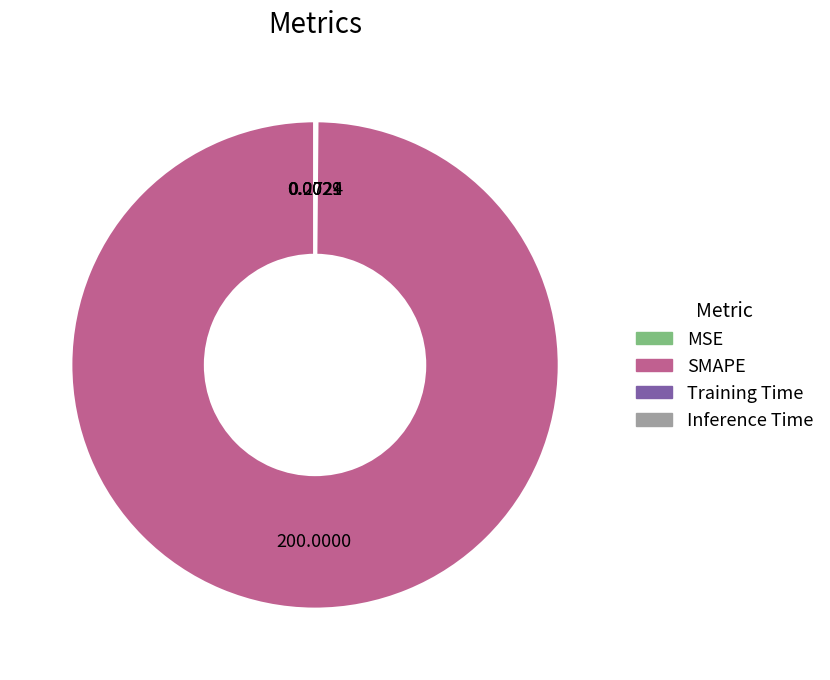

What is the majority slice?

SMAPE